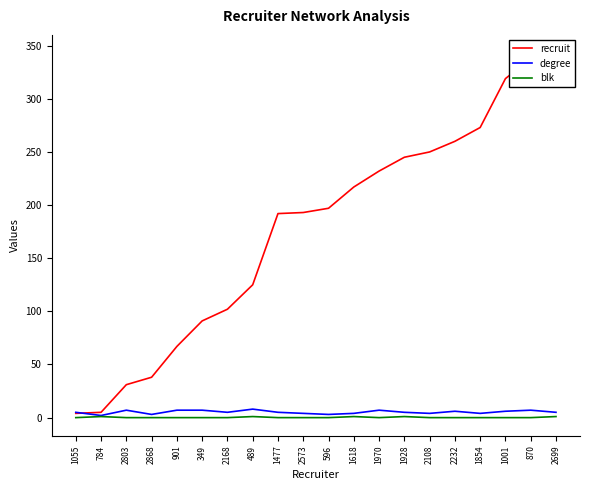

The value of blk at 2699 is 1. True or false?

True